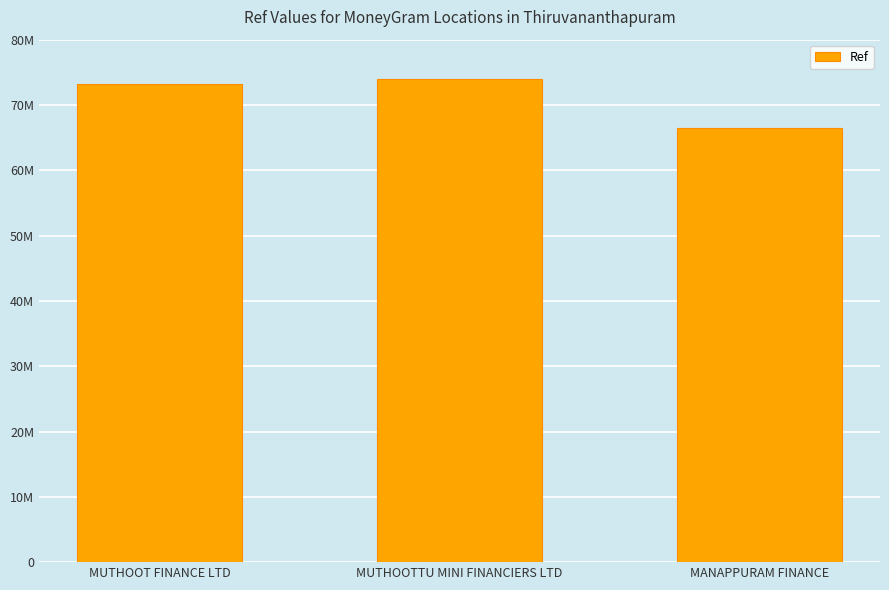

Reading left to right, list all the values displayed in this chart.

MUTHOOT FINANCE LTD=73266745	MUTHOOTTU MINI FINANCIERS LTD=74049880	MANAPPURAM FINANCE=66408837